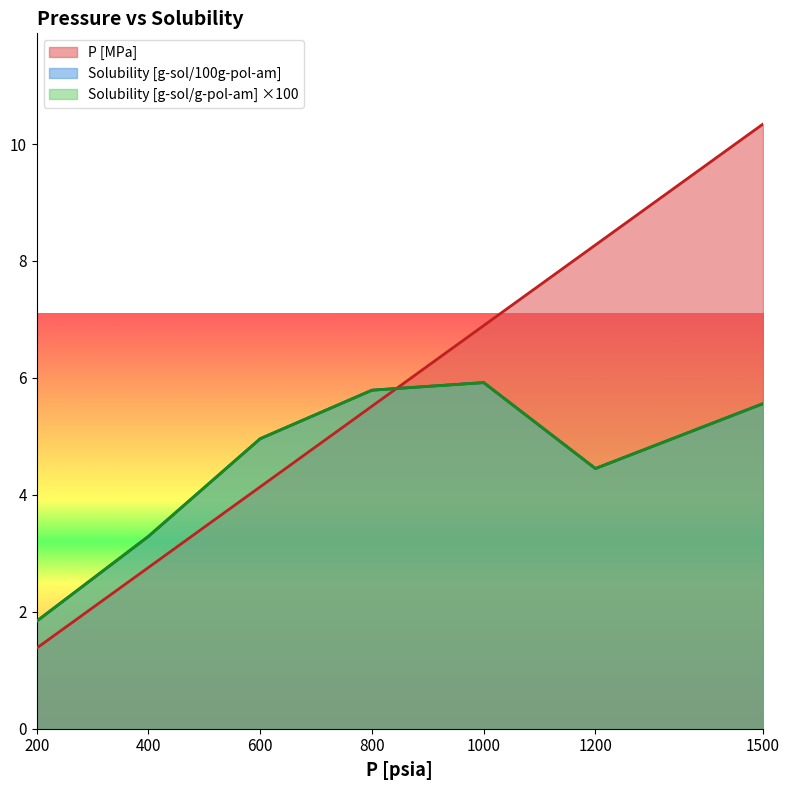

What is the sum of all Solubility [g-sol/g-pol-am] values?

31.8